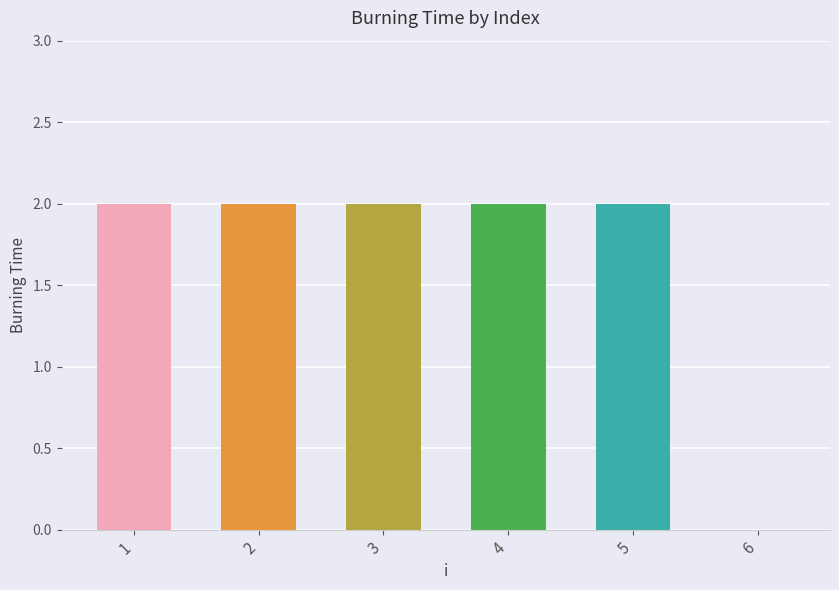

Approximately how many times larger is the value at 4 compared to 5?

1.0